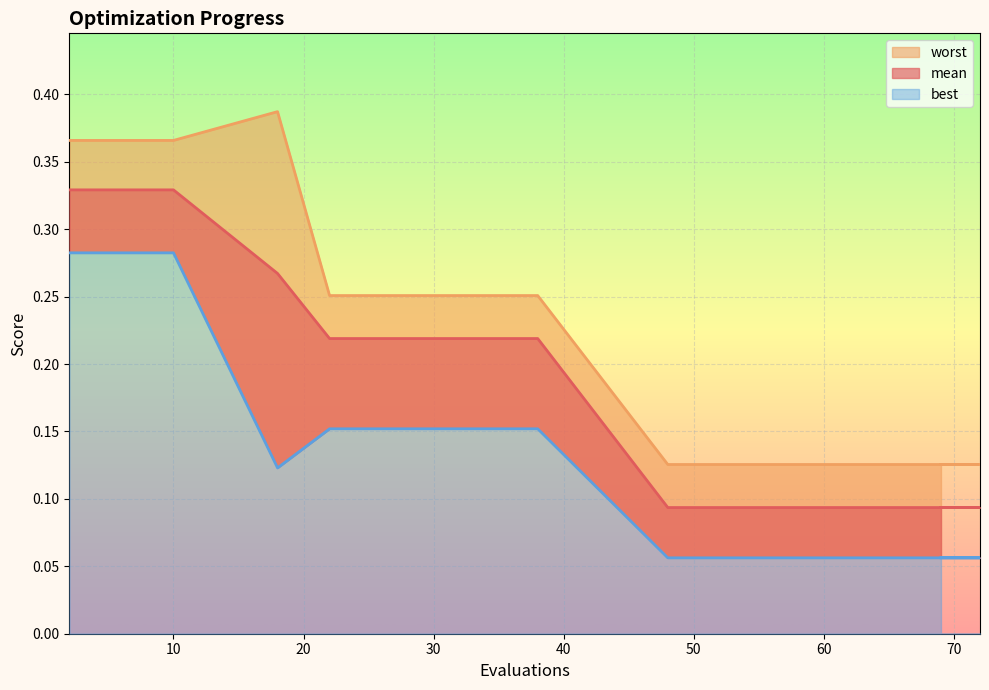

Reading right to left, what are all the values shown in this chart?

mean: 0.1	0.1	0.1	0.1	0.1	0.1	0.1	0.1	0.1	0.1	0.2	0.2	0.2	0.3	0.3	0.3	0.3	0.3	0.3
best: 0.1	0.1	0.1	0.1	0.1	0.1	0.1	0.1	0.1	0.1	0.2	0.2	0.2	0.1	0.3	0.3	0.3	0.3	0.3
worst: 0.1	0.1	0.1	0.1	0.1	0.1	0.1	0.1	0.1	0.1	0.3	0.3	0.3	0.4	0.4	0.4	0.4	0.4	0.4